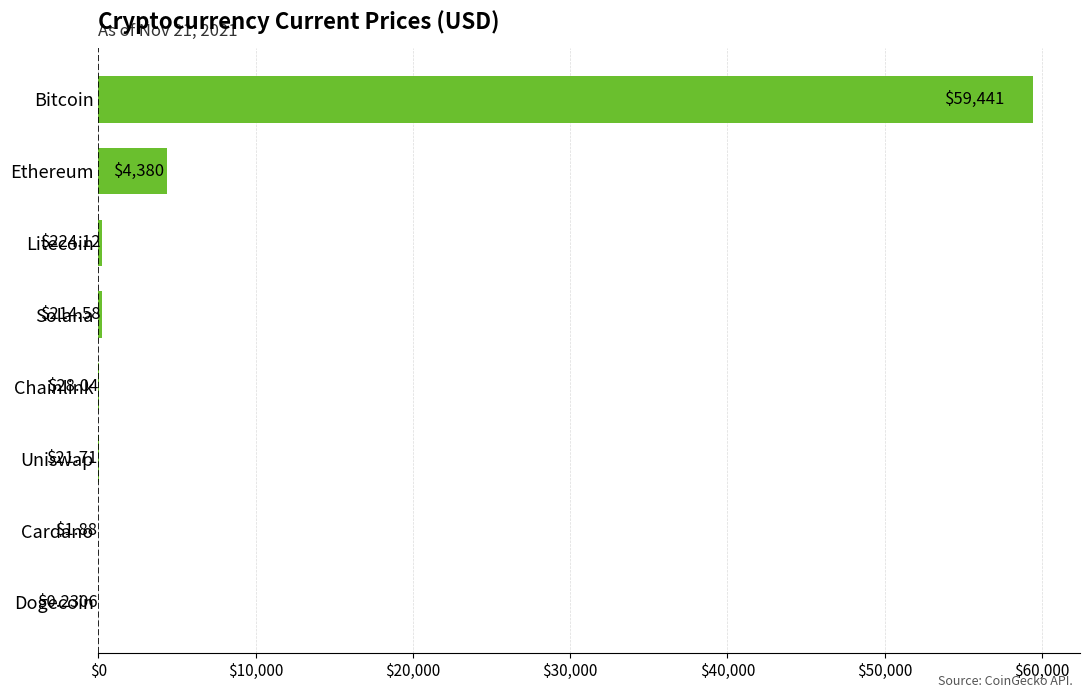

What is the sum of all values?

64311.6